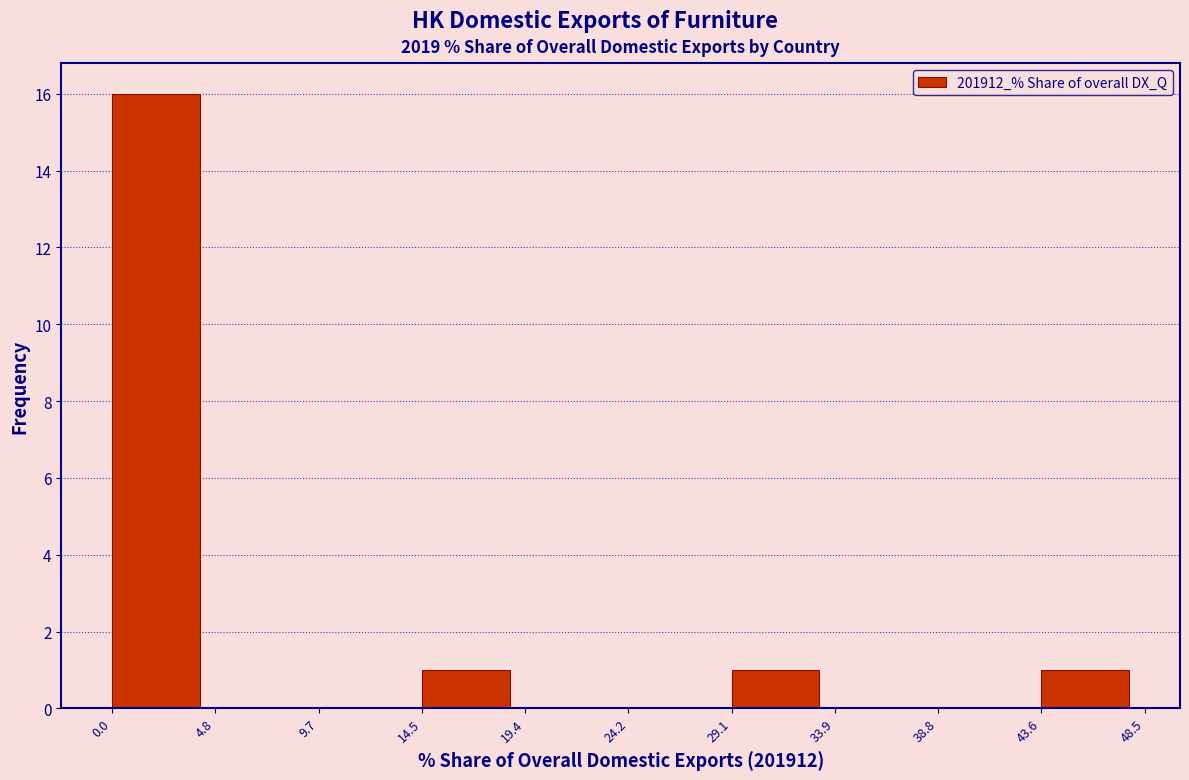

Over which range of the x-axis is the bar tallest?

0.0 to 4.8